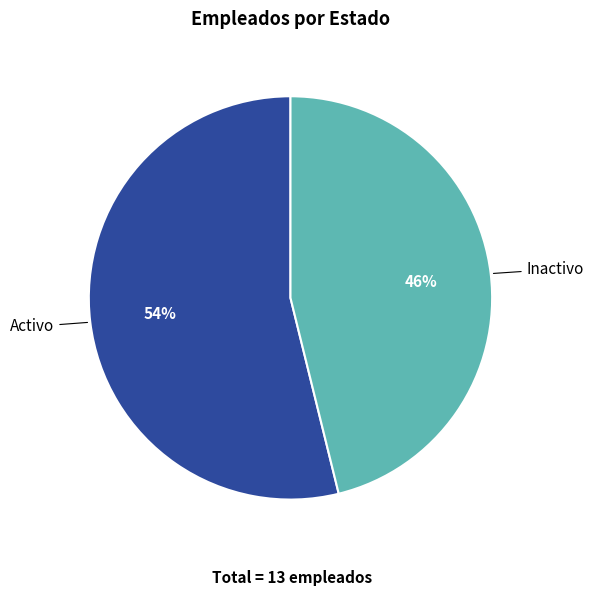

What percentage is the Activo slice, to the nearest percent?

54%